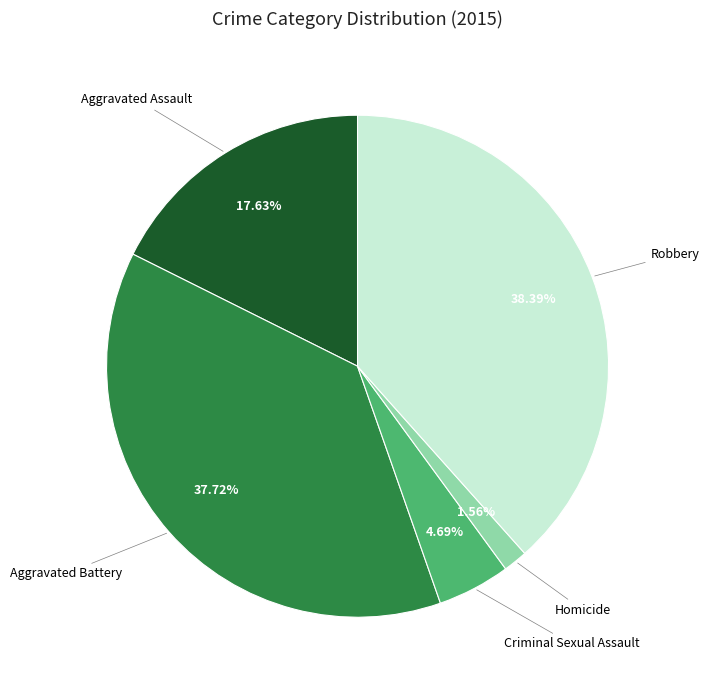

Is there any slice that represents more than half of the pie?

No